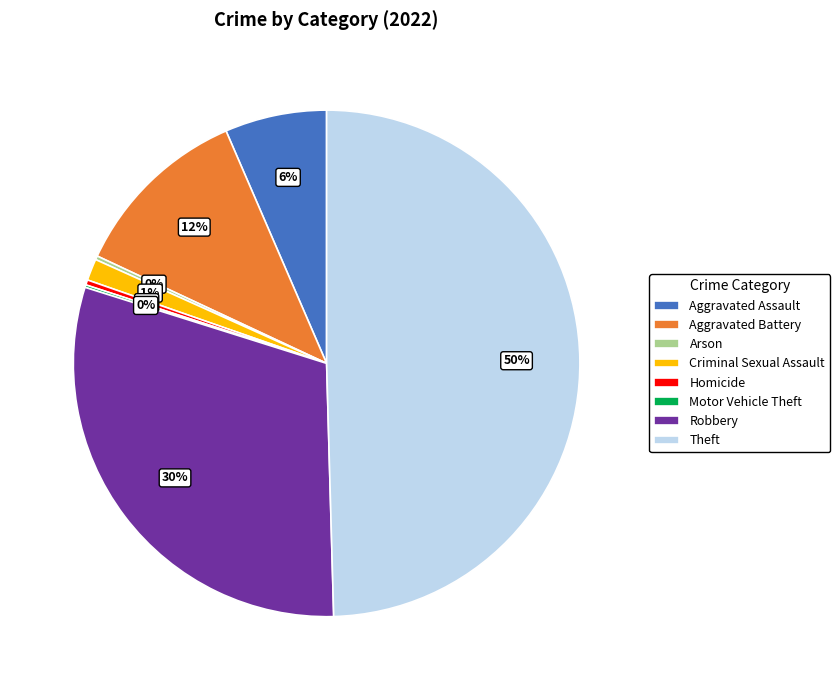

Does Criminal Sexual Assault represent more than half of the total?

No